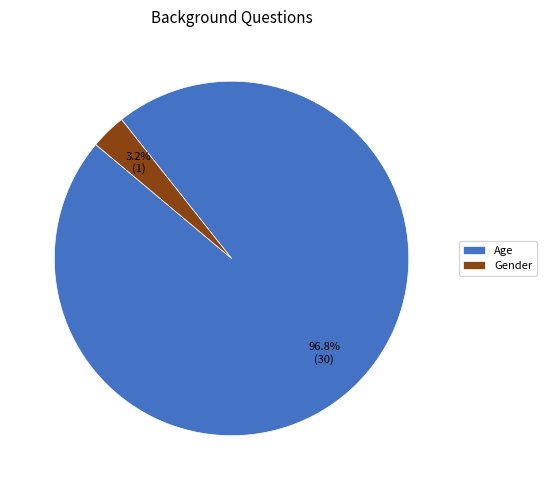

Between Age and Gender, which is larger?

Age